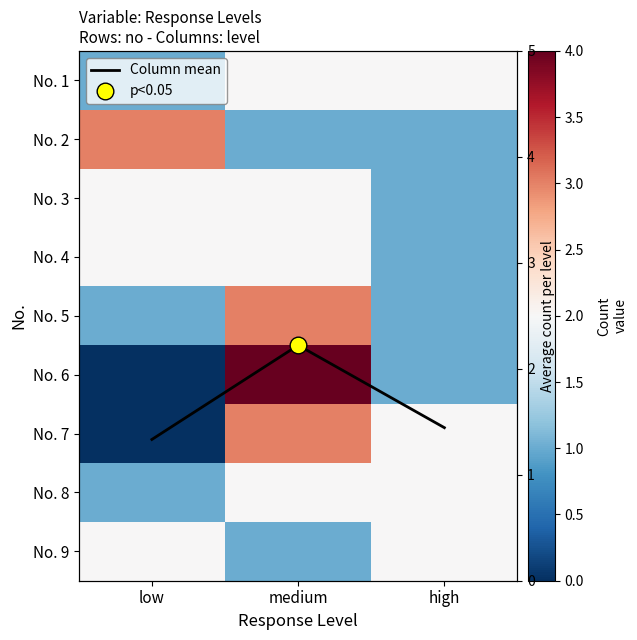

How many positive values does the No. 7 series have?

2